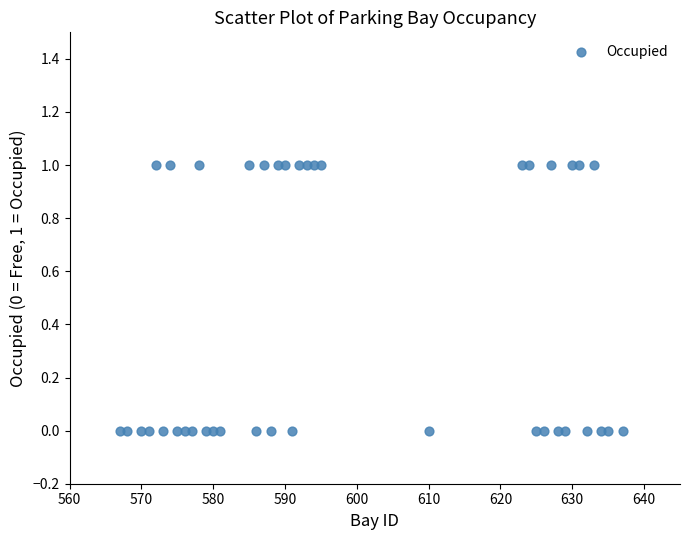

What is the range of X values (max minus min)?

70